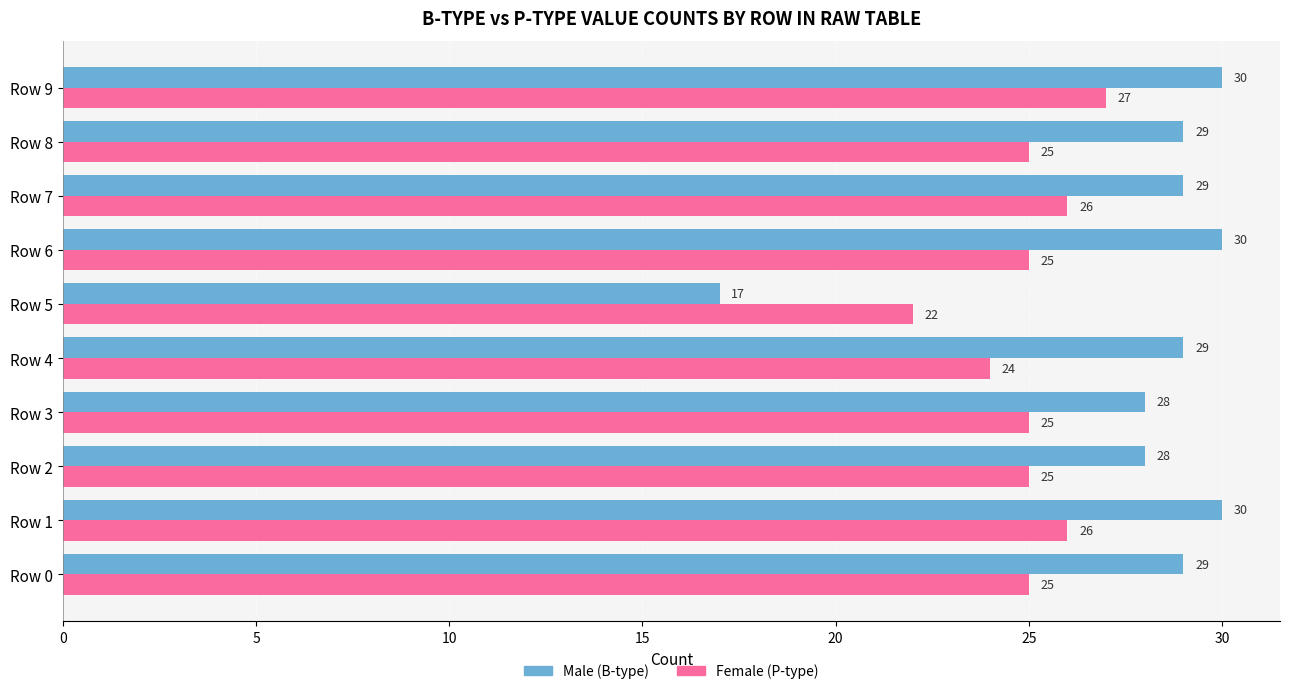

What is the spread (max minus min) of values at Row 2?

3